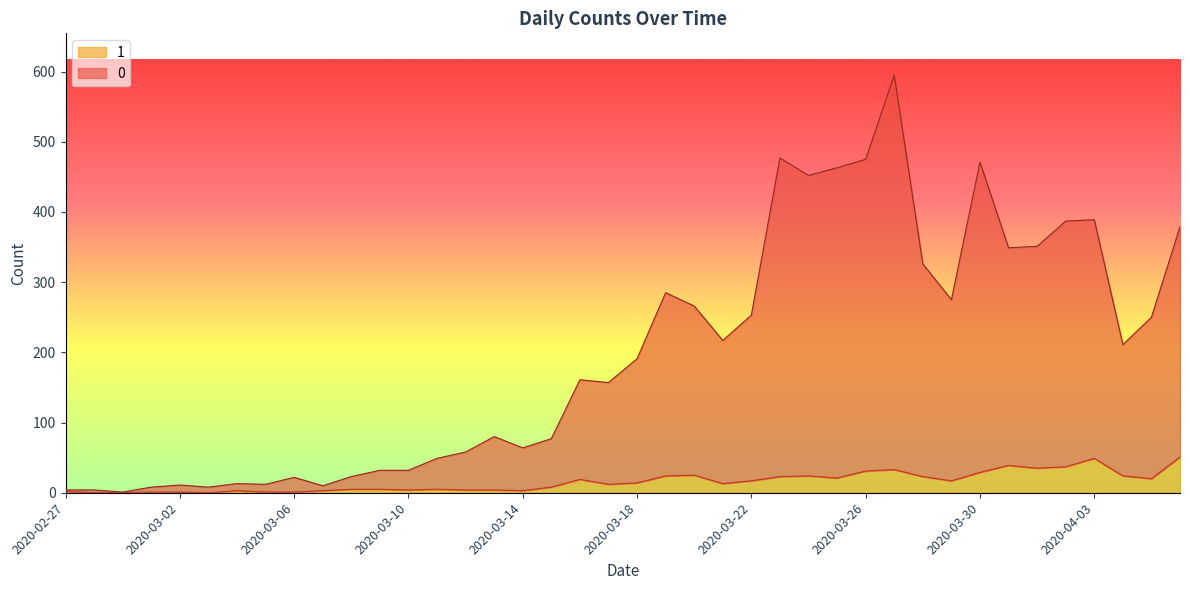

What is the value of the 0 point at the 29th from the left?

475